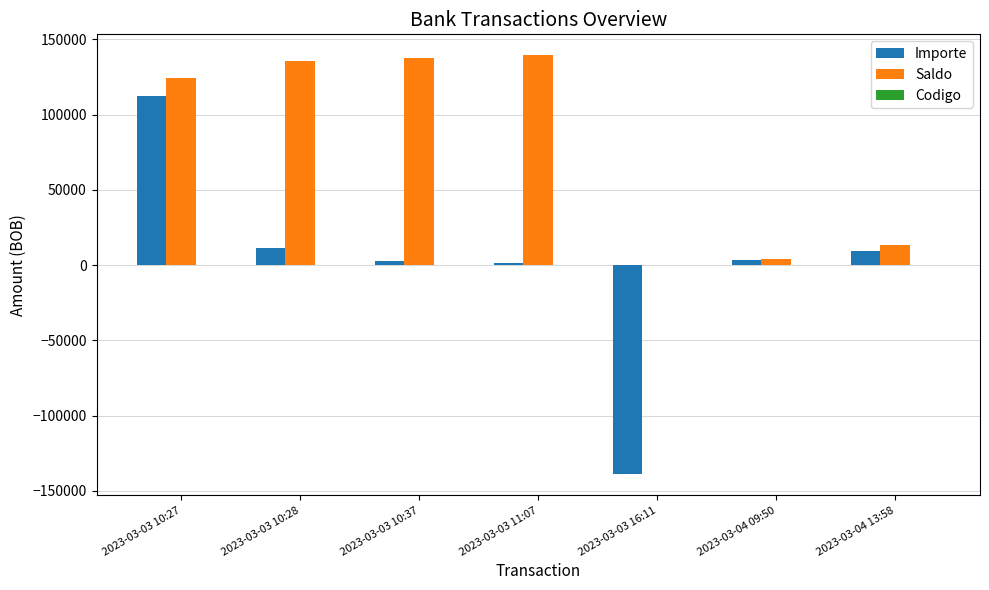

What is the total value across all series at 2023-03-03 10:28?

146695.8